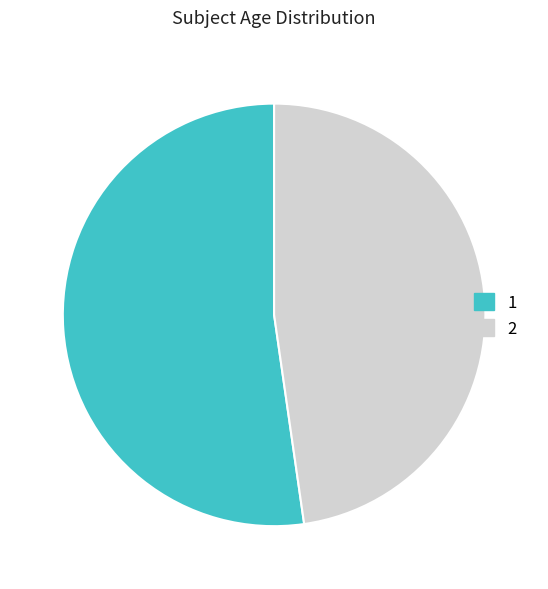

How many slices are in this pie chart?

2